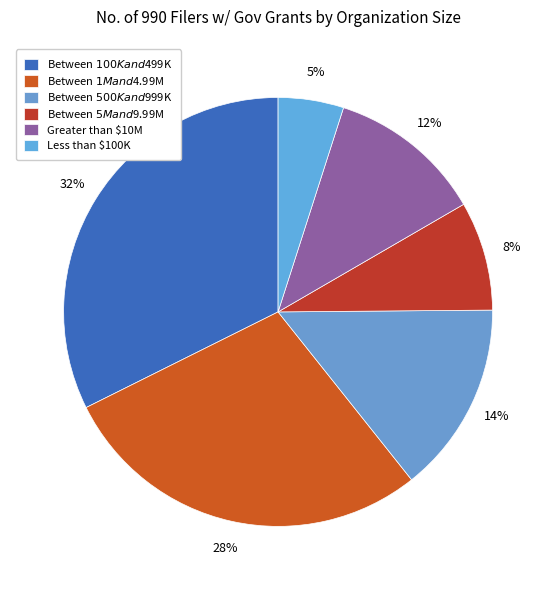

Does Between $5M and $9.99M represent more than half of the total?

No